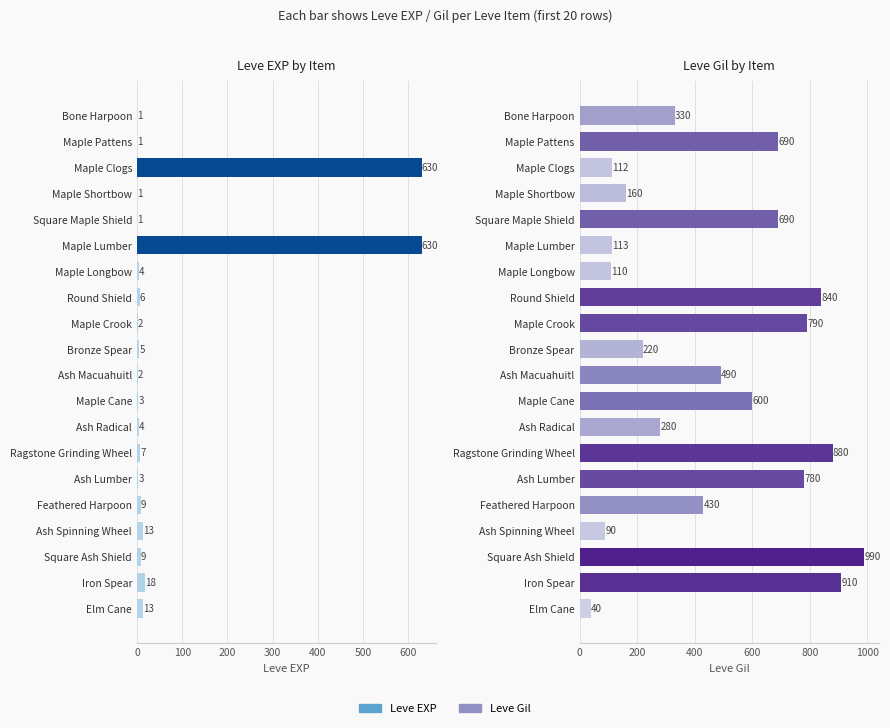

How many series are shown in this chart?

2